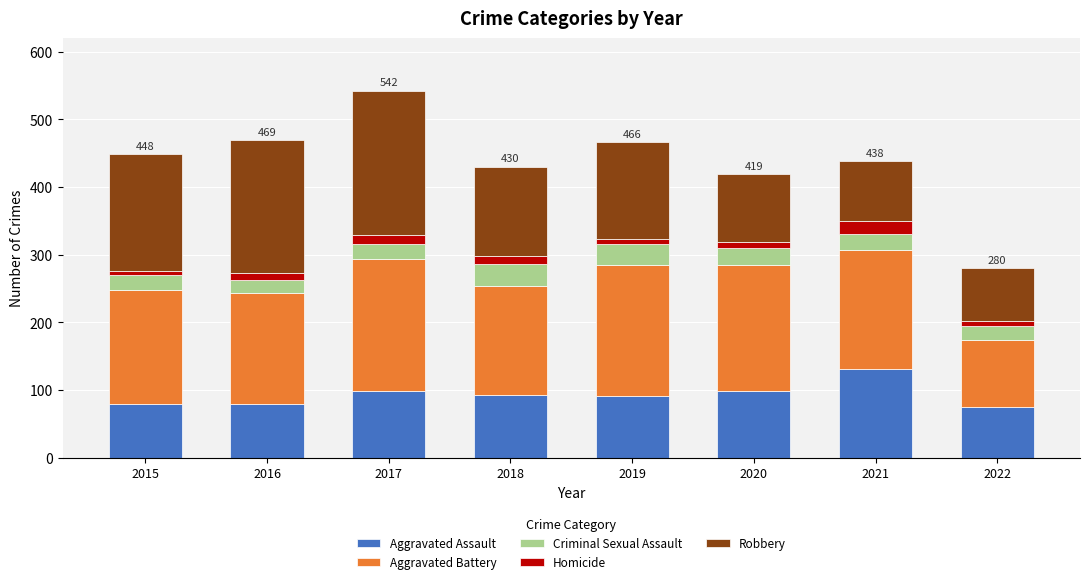

What is the sum of all Aggravated Assault values?

745